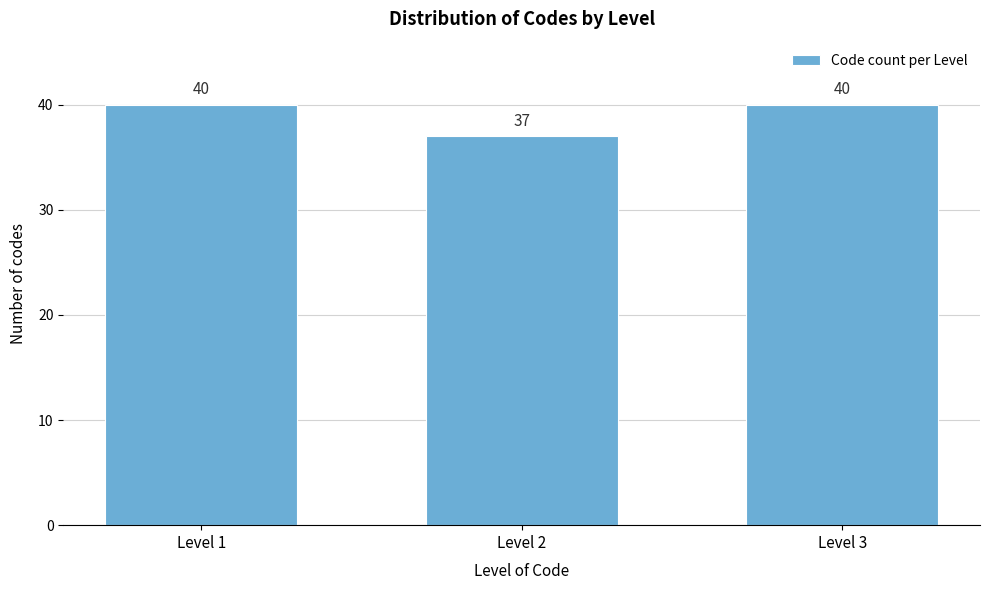

Reading left to right, extract all data points from this chart.

40	37	40